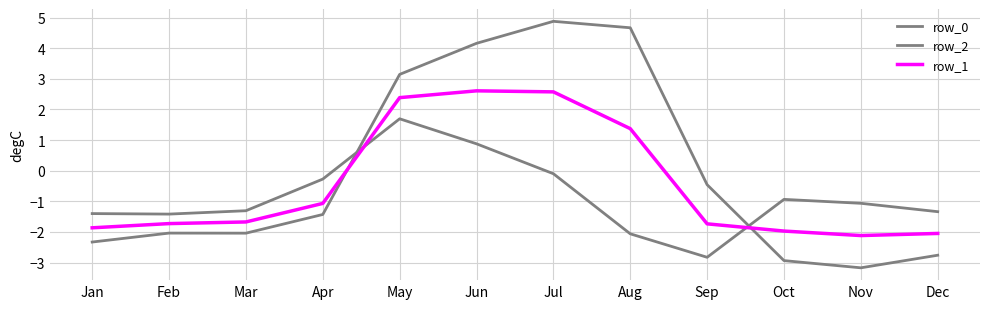

Does the chart display data point markers on the line(s)?

No